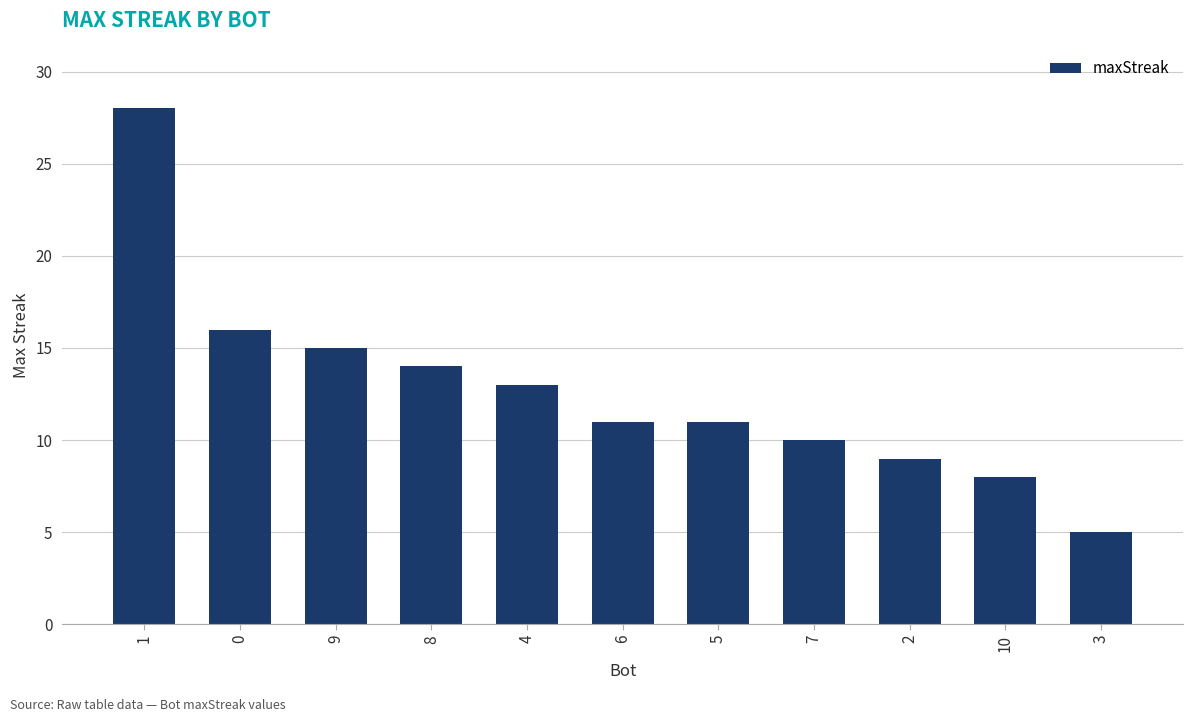

At which label does the data first exceed 11?

1